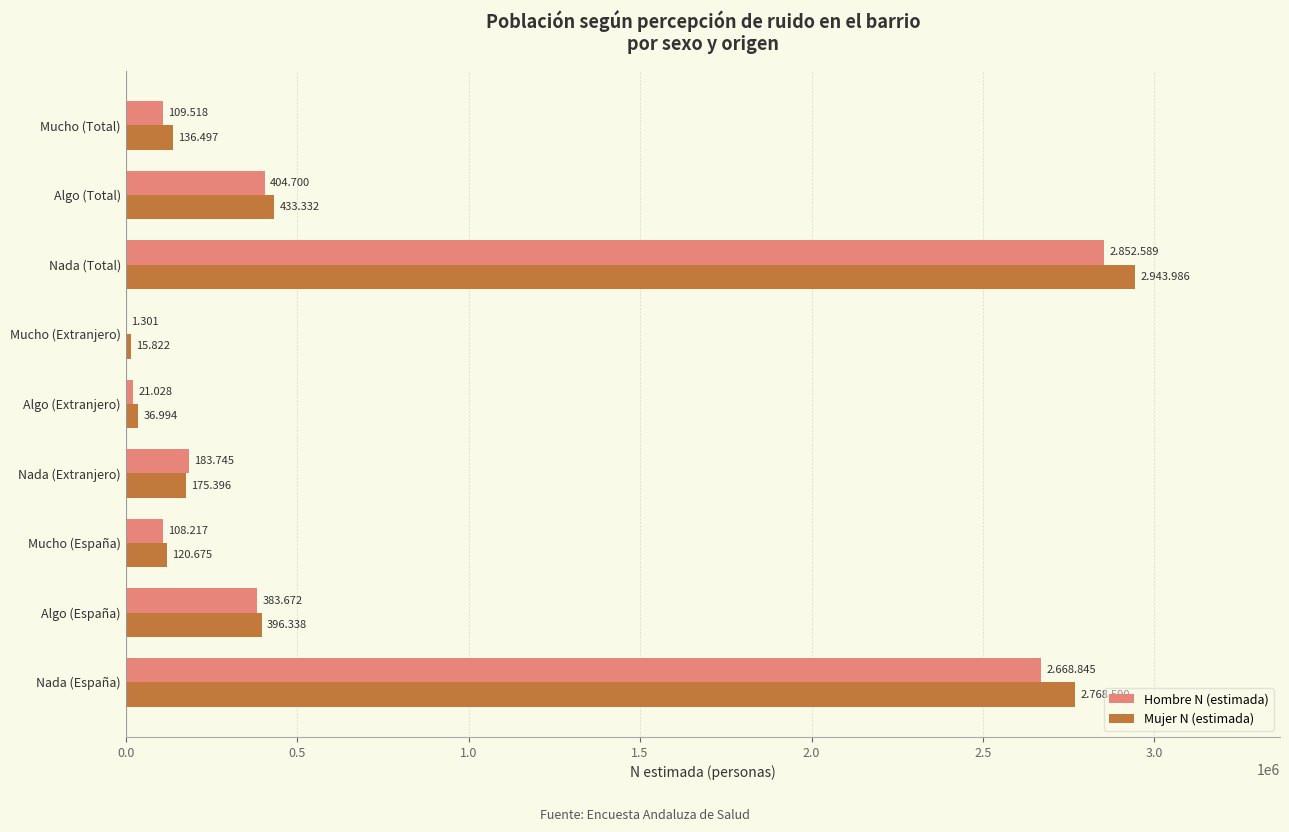

What are all the series names shown in the legend?

Hombre N (estimada), Mujer N (estimada)